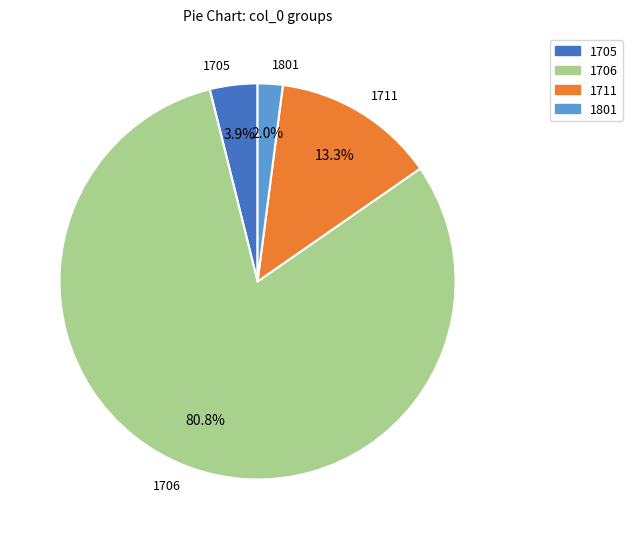

What is the ratio of the value at 1706 to the value at 1711?

6.1